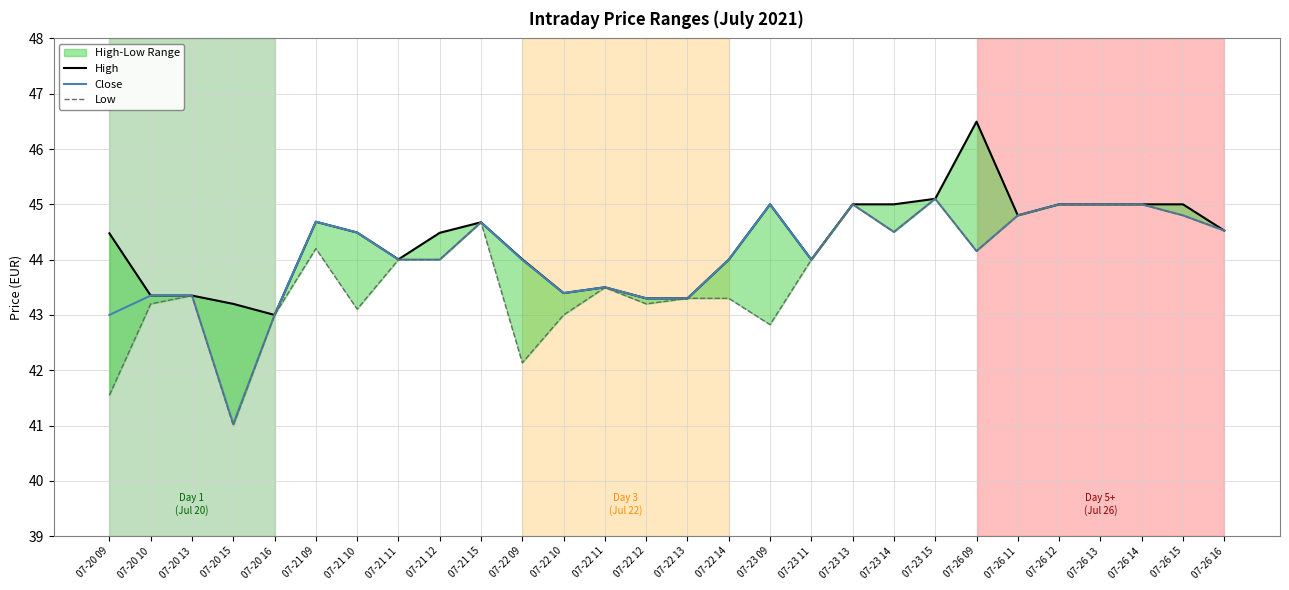

In High, how many points are higher than both neighbors (excluding endpoints)?

5